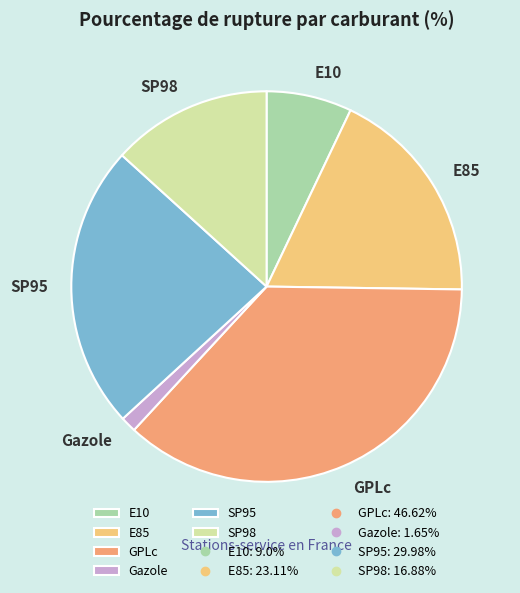

Is SP95 the majority of the pie?

No